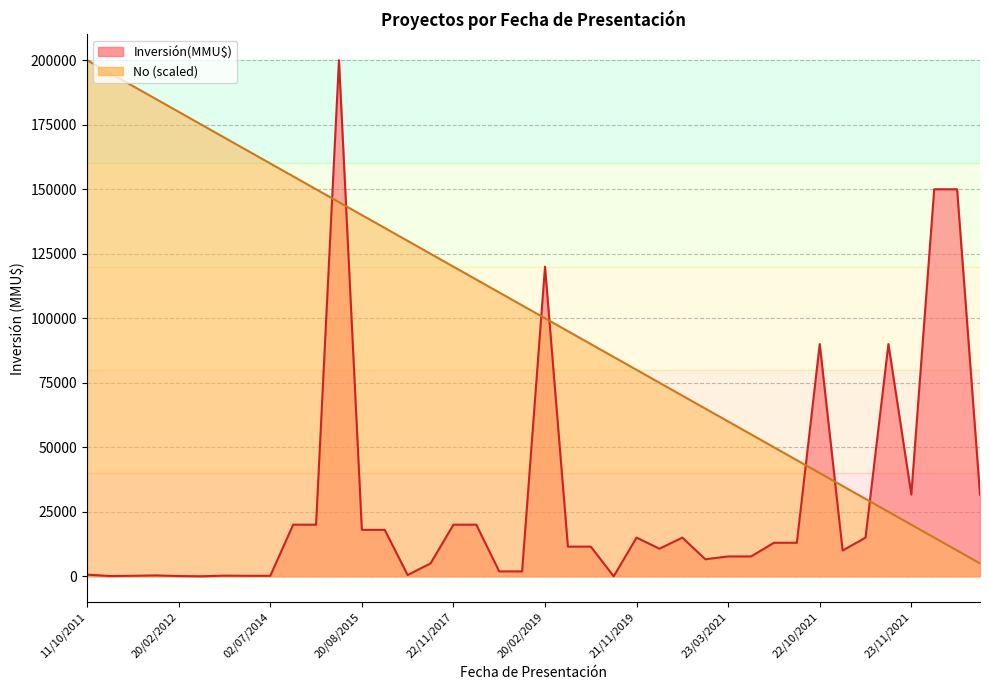

Which has a higher value, 16/12/2013 or 02/07/2014?

02/07/2014